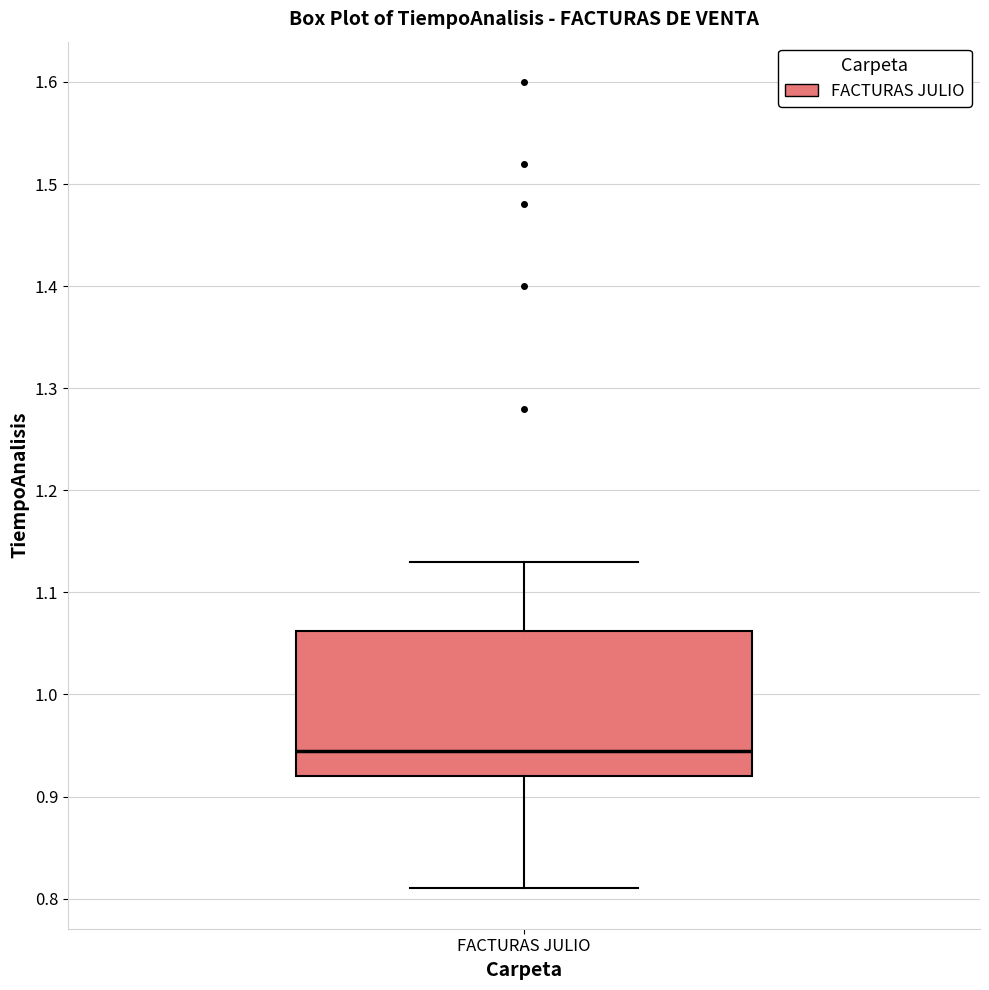

Transcribe this box plot: give where the median line is, the range the box spans, and where the two whiskers end, as read against the y-axis. The values are not printed on the chart, so give them approximately, as read against the axis.

median 0.95, box 0.92 to 1.06, whiskers 0.81 to 1.13